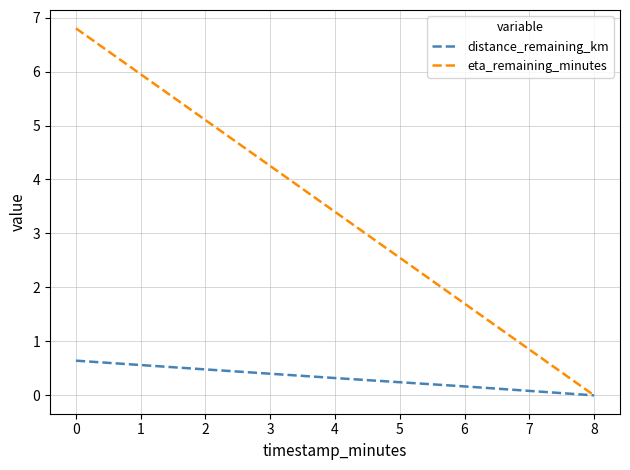

Which series has the widest spread of values?

eta_remaining_minutes